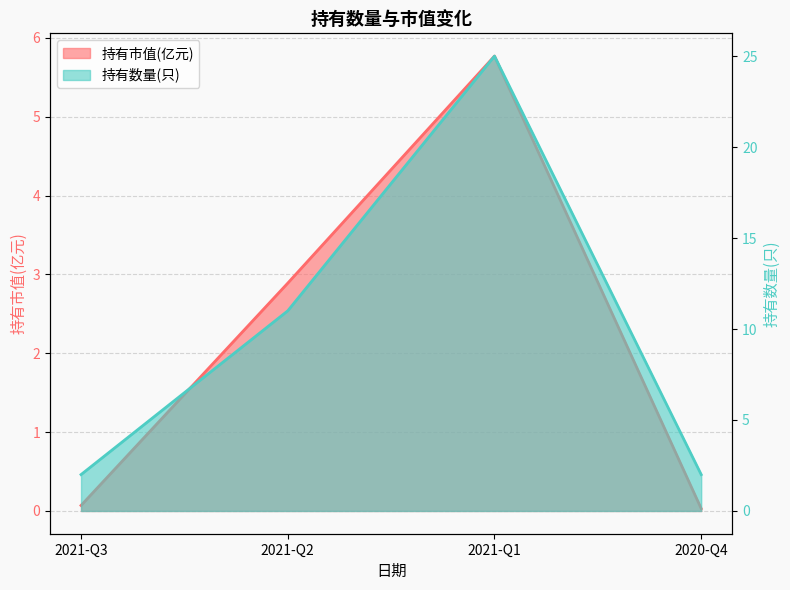

Where is the first local maximum for 持有数量(只)?

2021-Q1